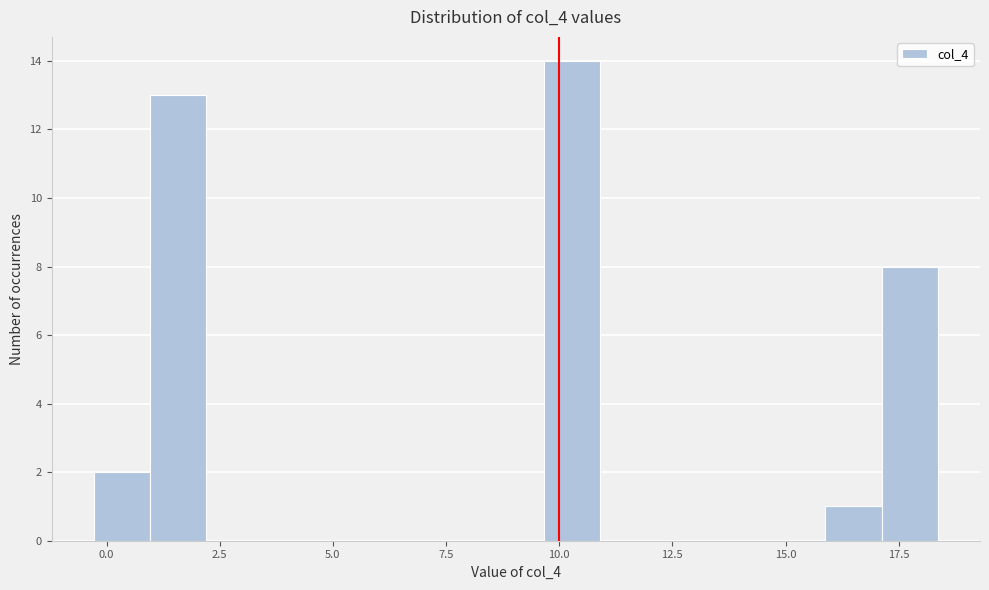

Read against the x-axis, roughly where is the centre of the tallest bar?

10.5